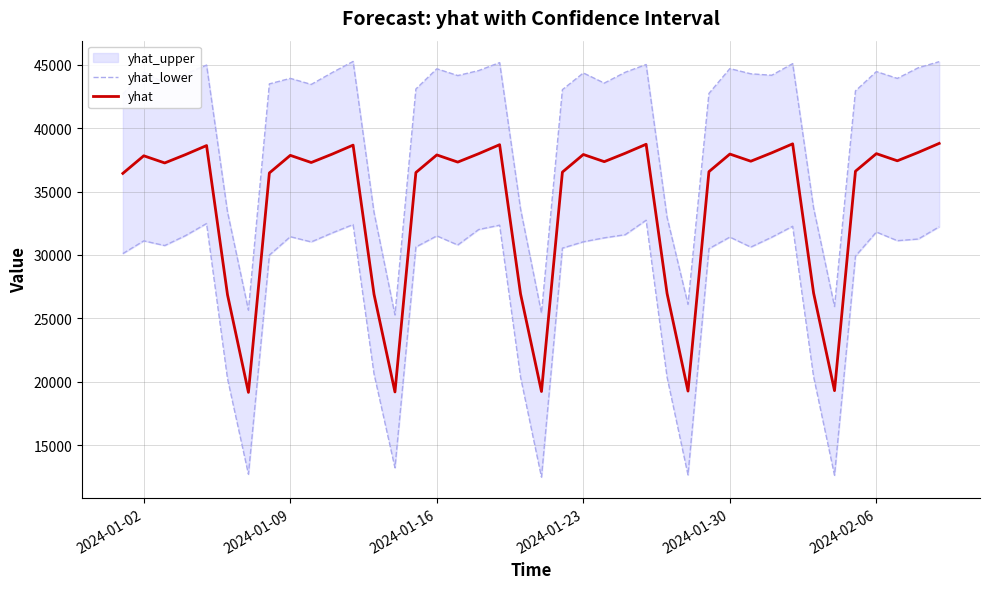

What is the maximum value for yhat?

38795.0